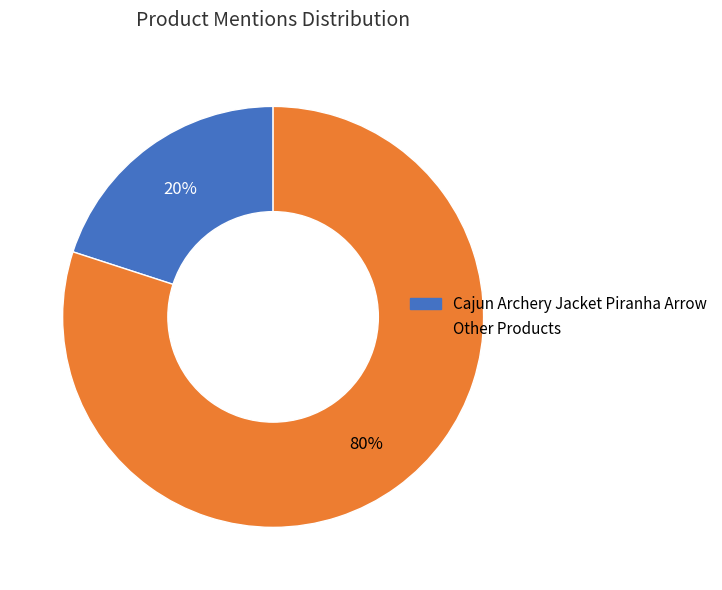

To the nearest percent, what is the average slice percentage?

50%